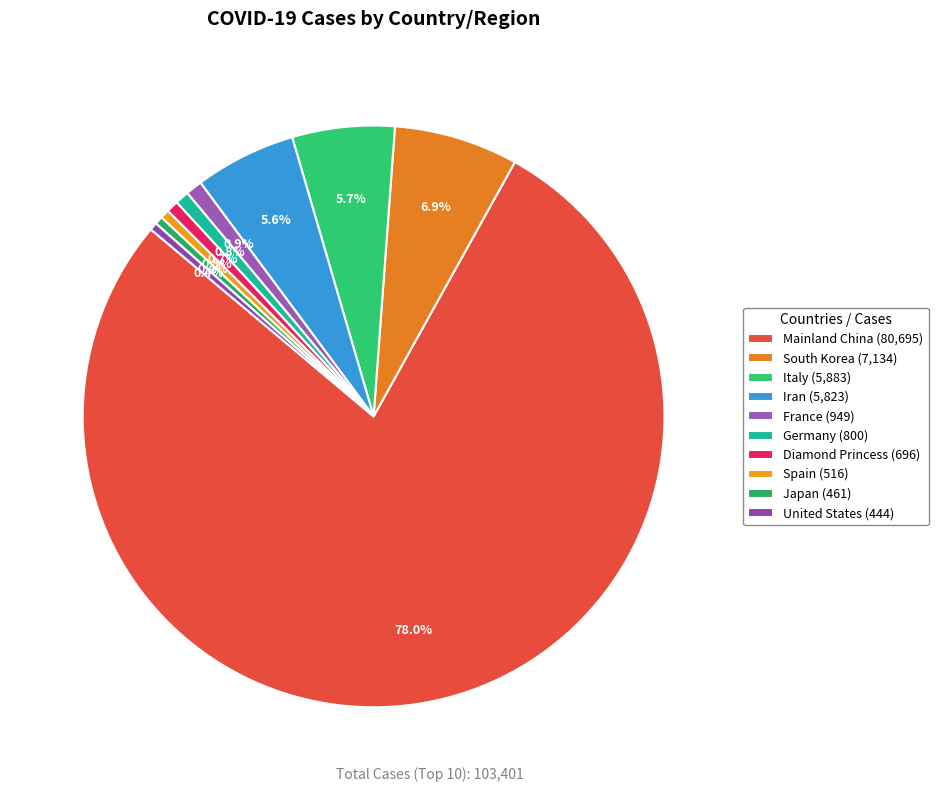

Which slice is the largest?

Mainland China